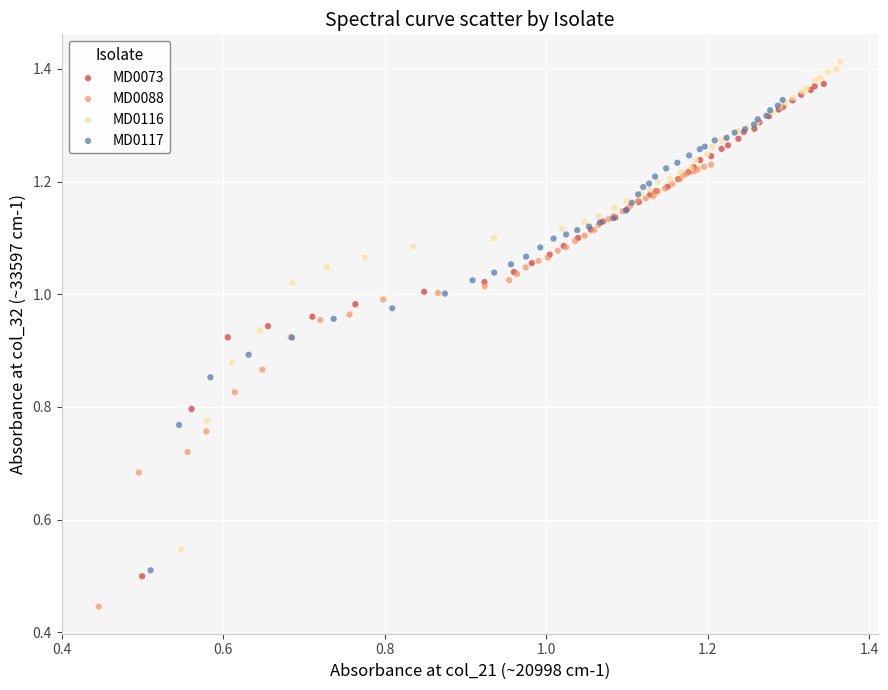

Which series reaches the minimum Y coordinate?

MD0088